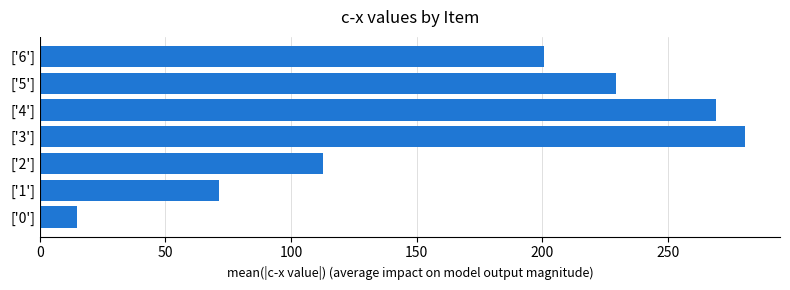

Rank the categories by value from lowest to highest.

['0'], ['1'], ['2'], ['6'], ['5'], ['4'], ['3']